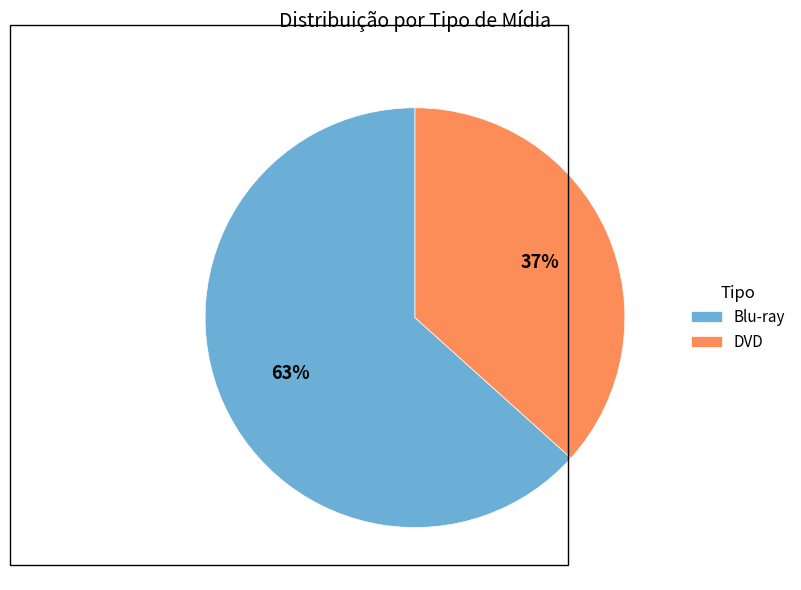

True or false: DVD accounts for 37% of the total.

True